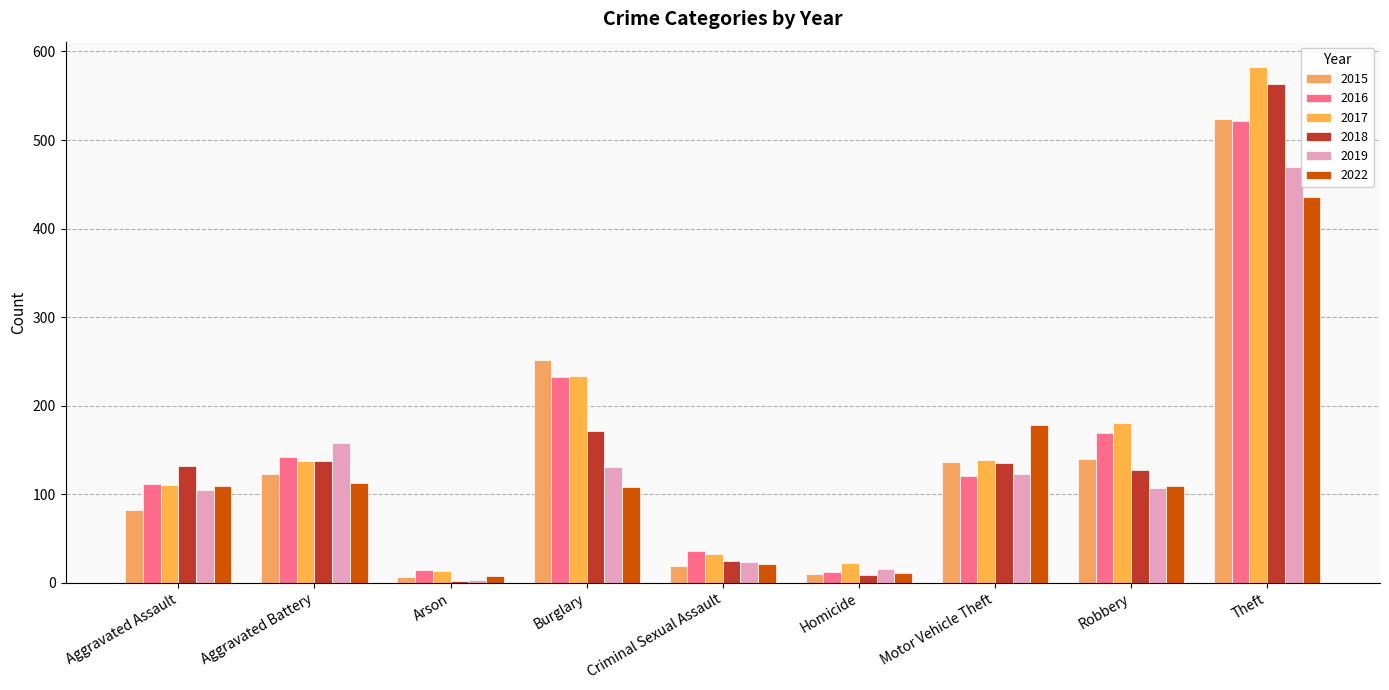

How many bars are there in total?

54